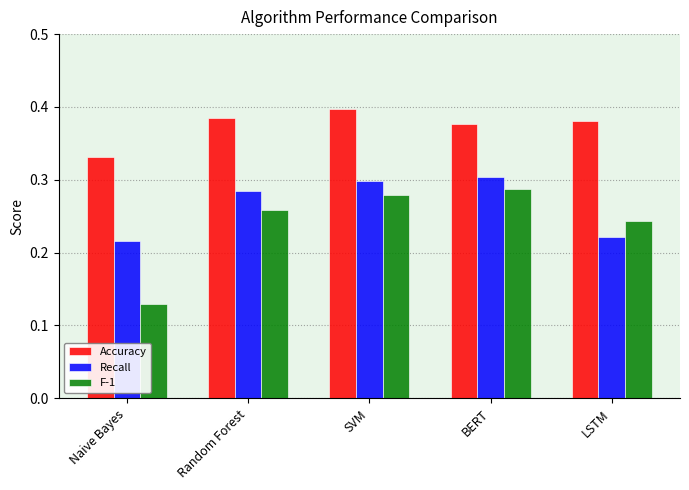

What is the total value across all series at BERT?

1.0